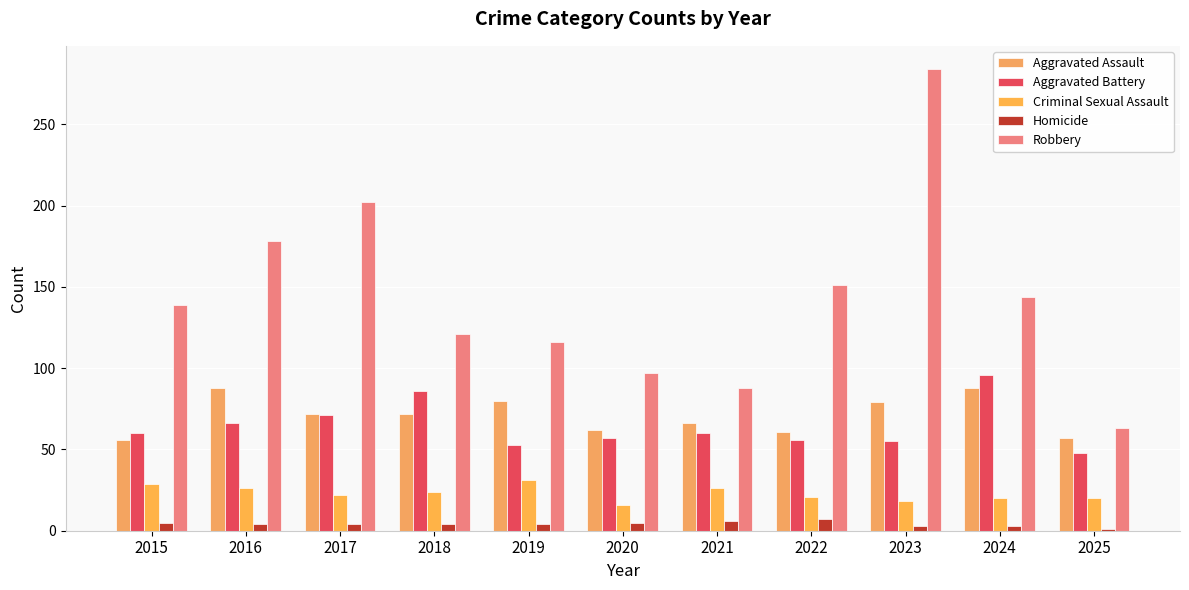

The Robbery series shows 50 at 2015. True or false?

False